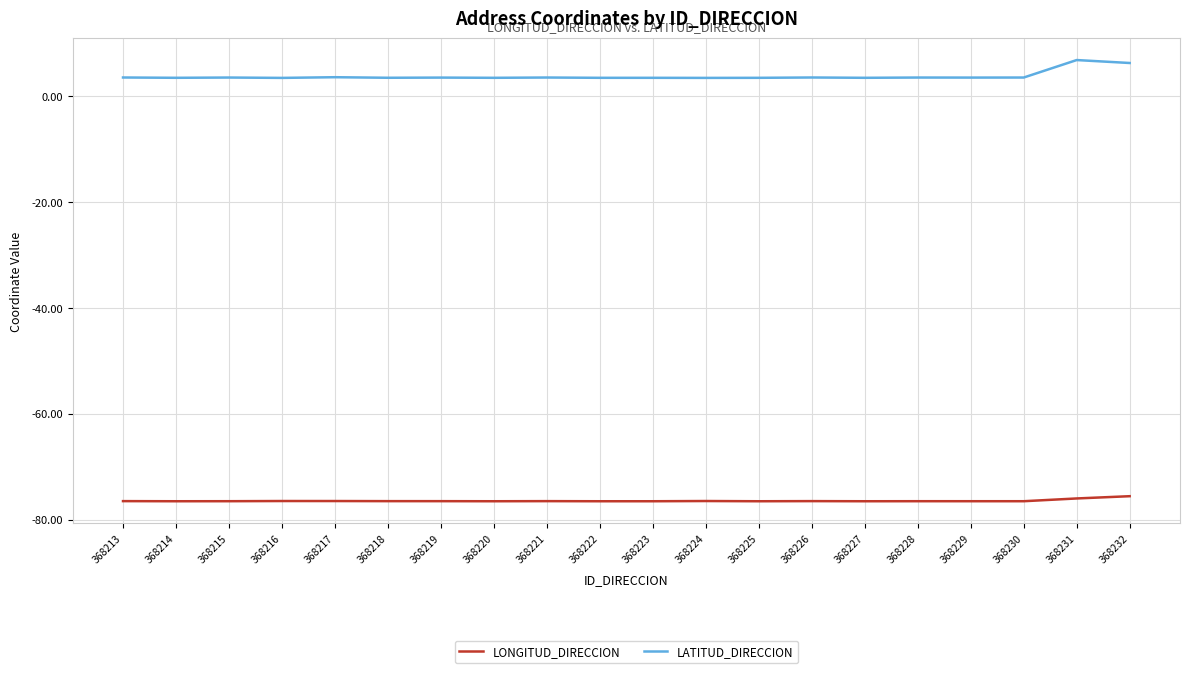

What is the total value across all series at 368218?

-73.1